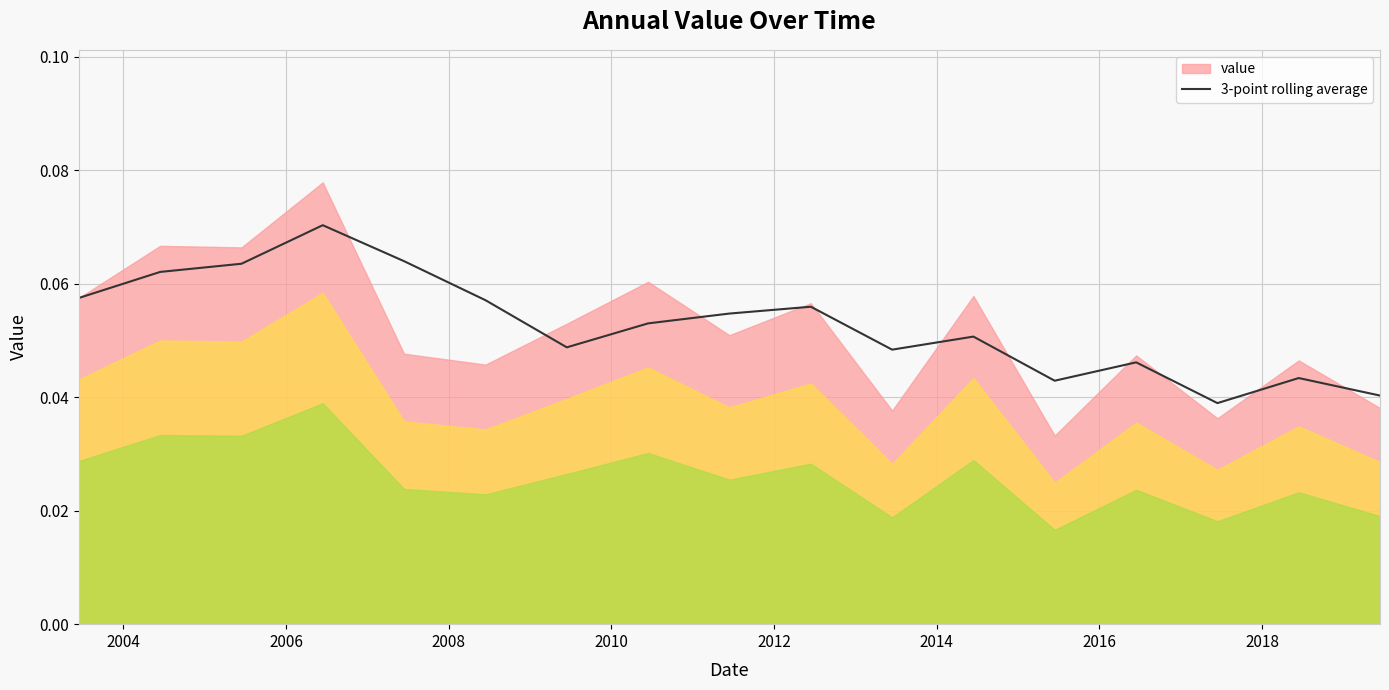

What is the sum of all values?

0.9